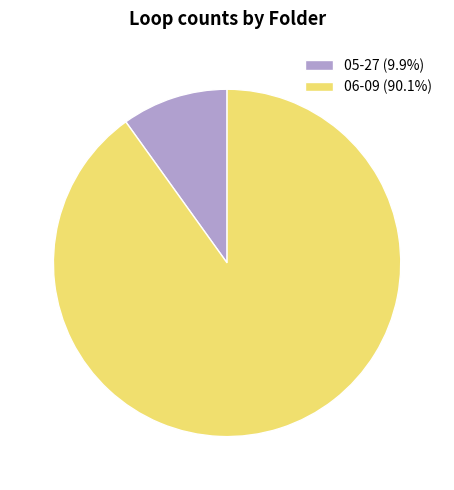

Is it true that 05-27 is 10% of the pie?

True